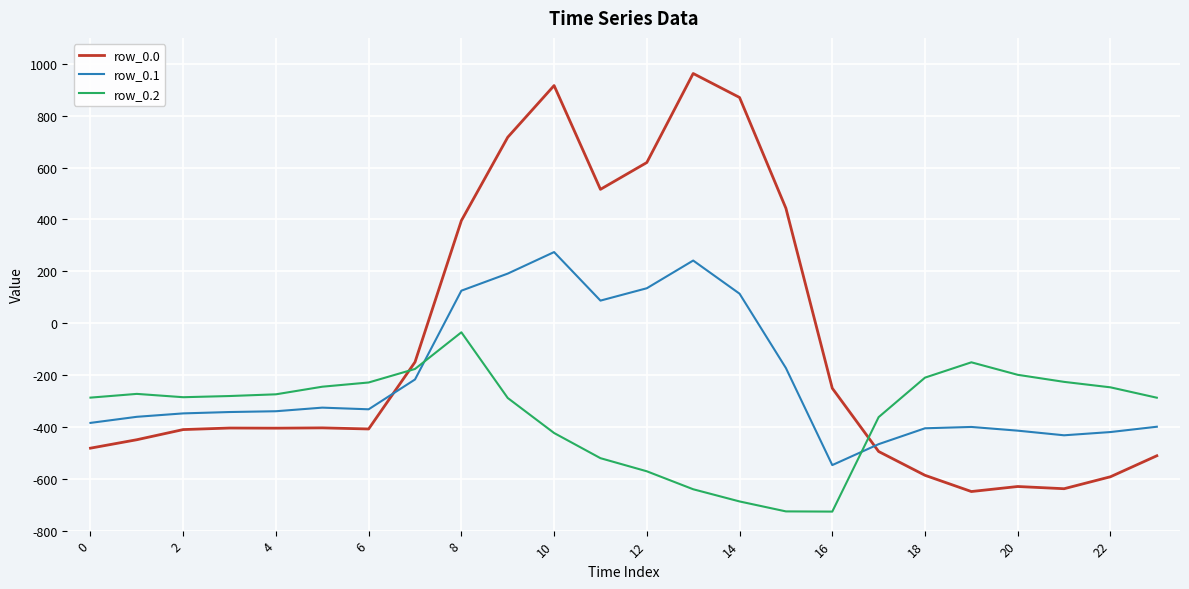

Which series has the largest total across all categories?

row_0.0